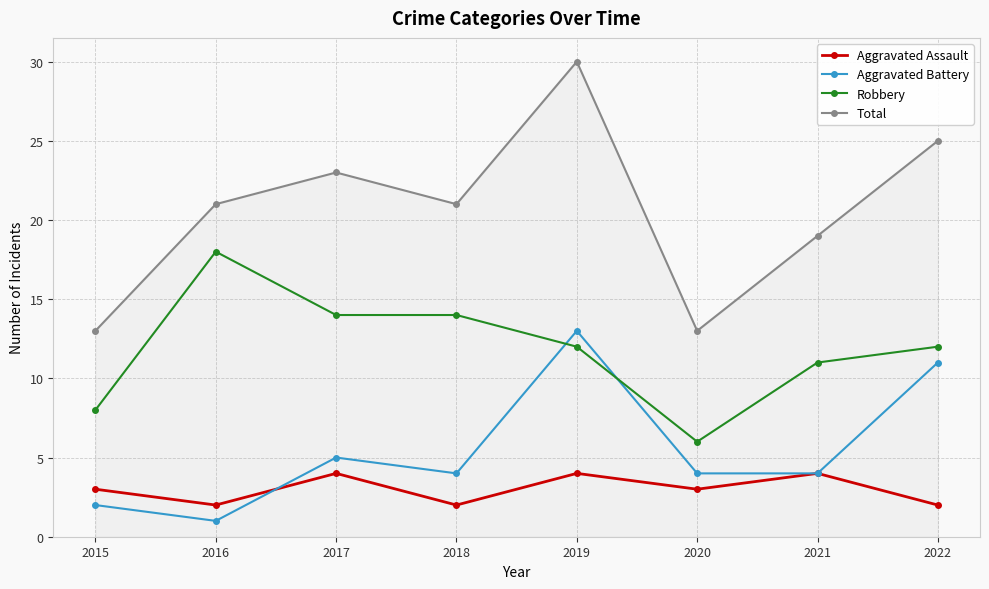

The Aggravated Battery series shows 7 at 2019. True or false?

False